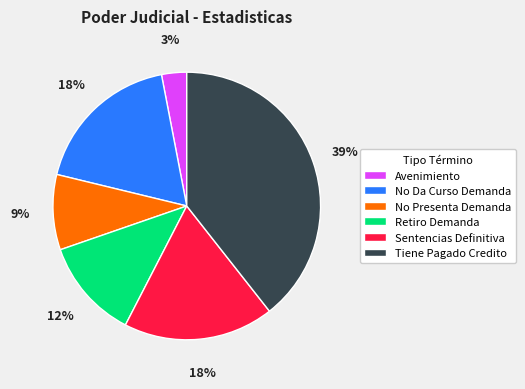

Approximately how many times larger is the value at Avenimiento compared to Tiene Pagado Credito?

0.1